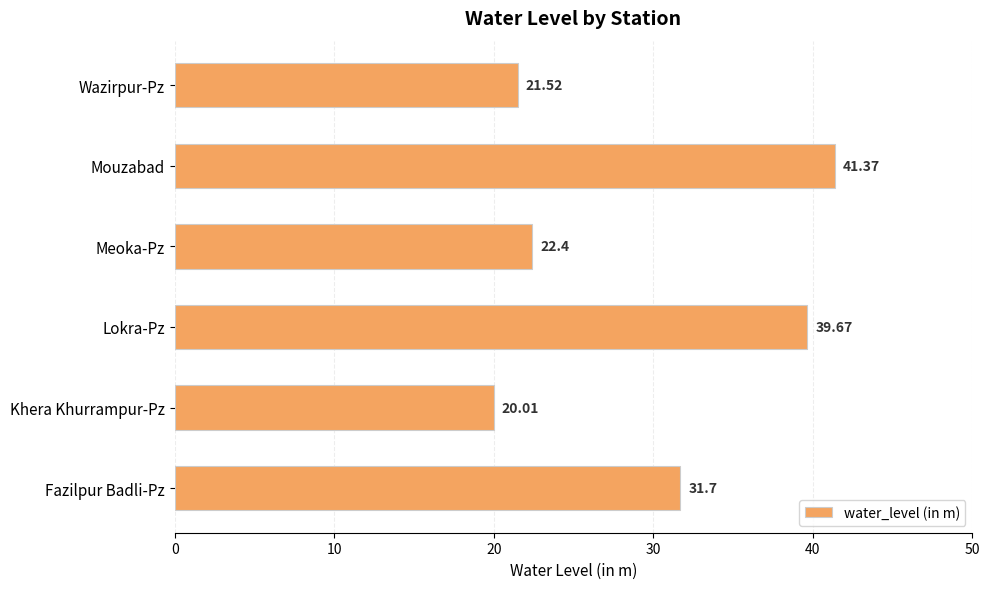

Between Meoka-Pz and Khera Khurrampur-Pz, which is larger?

Meoka-Pz